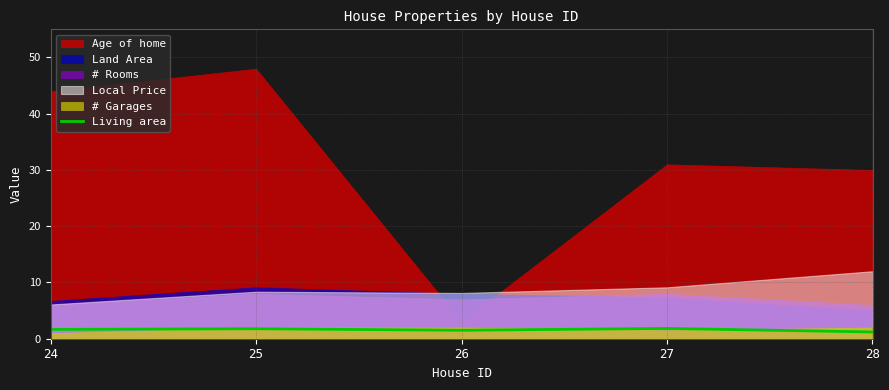

How many points are higher than both their immediate neighbors (excluding endpoints)?

2